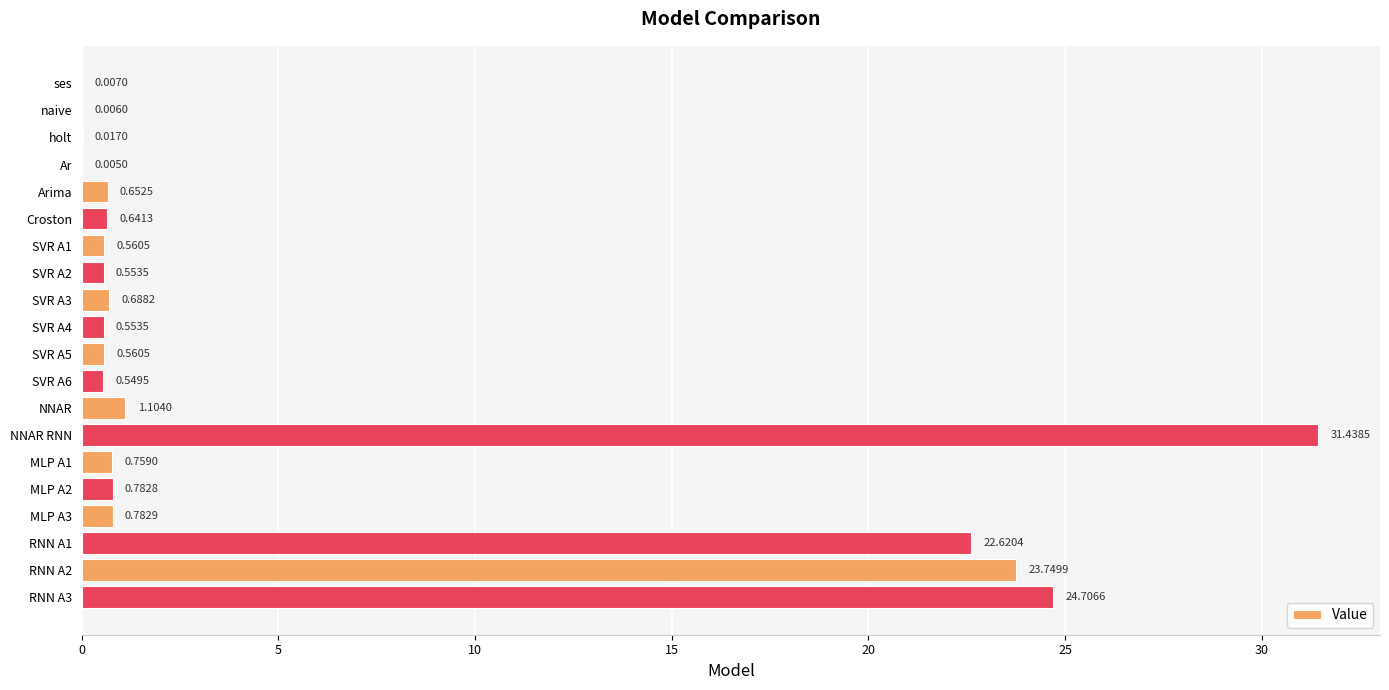

Which has a higher value, RNN A3 or SVR A5?

RNN A3